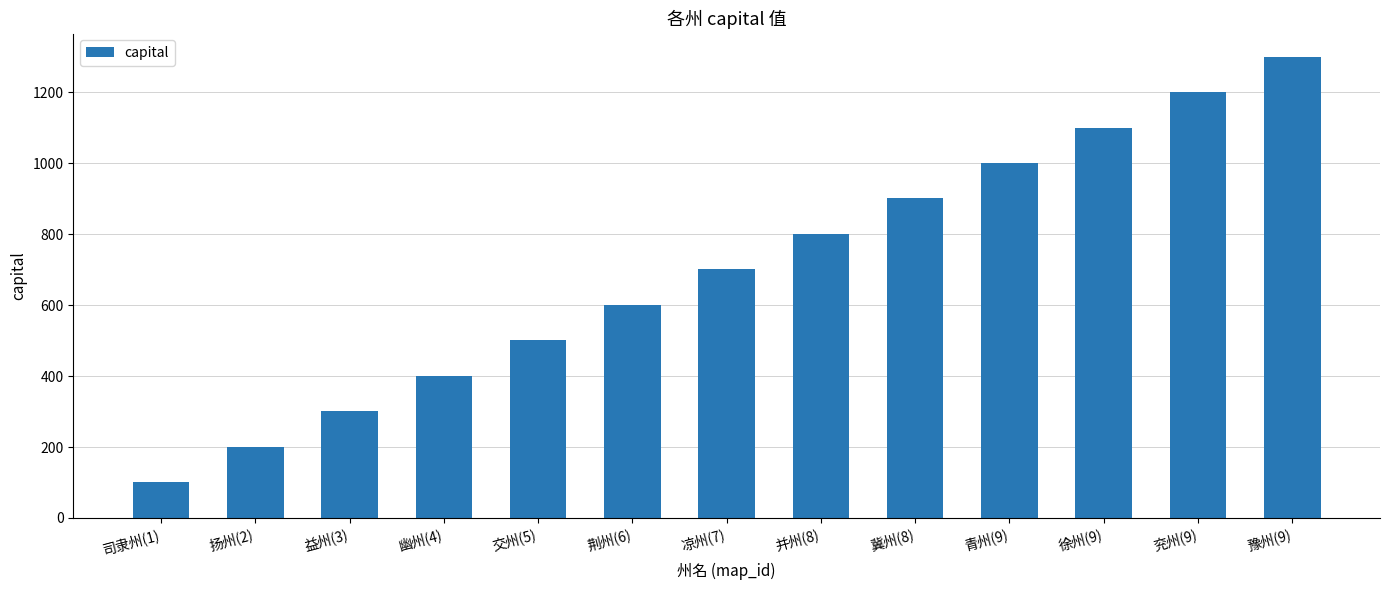

What value does the data have at 徐州(9)?

1101